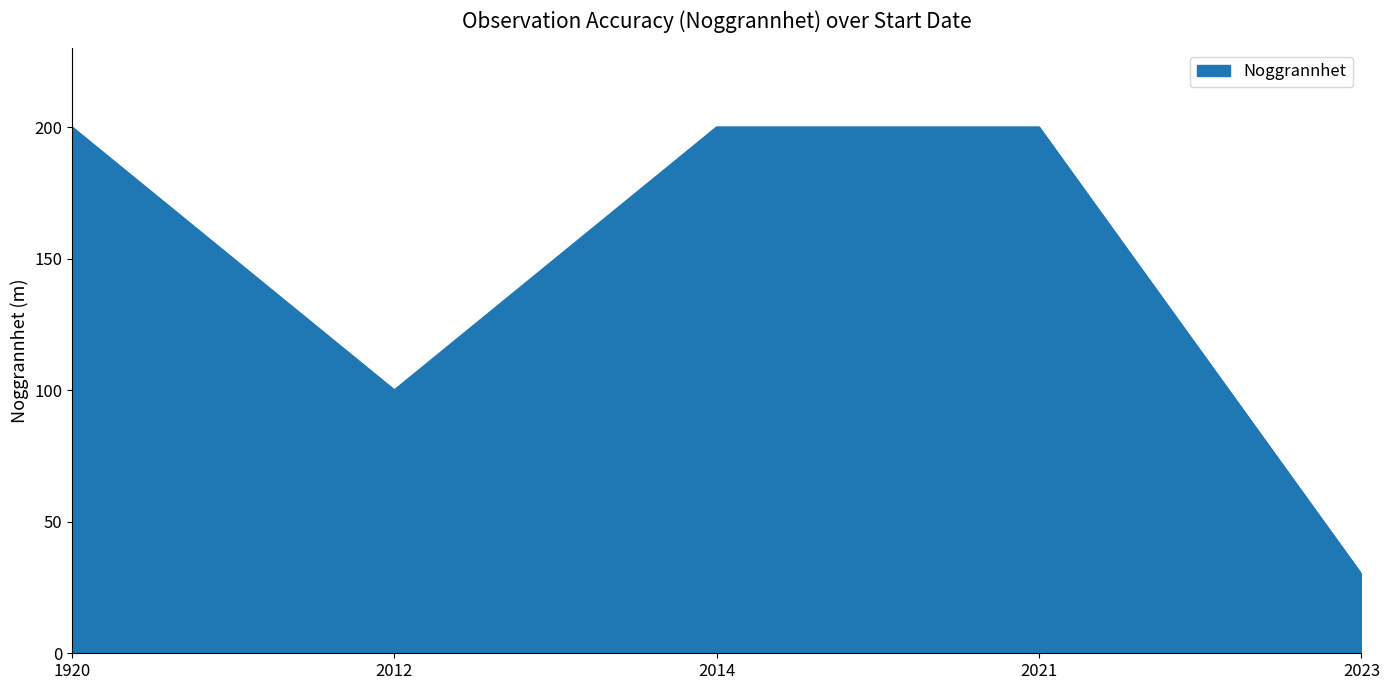

Reading right to left, transcribe all the data shown in this chart.

30	200	200	100	200